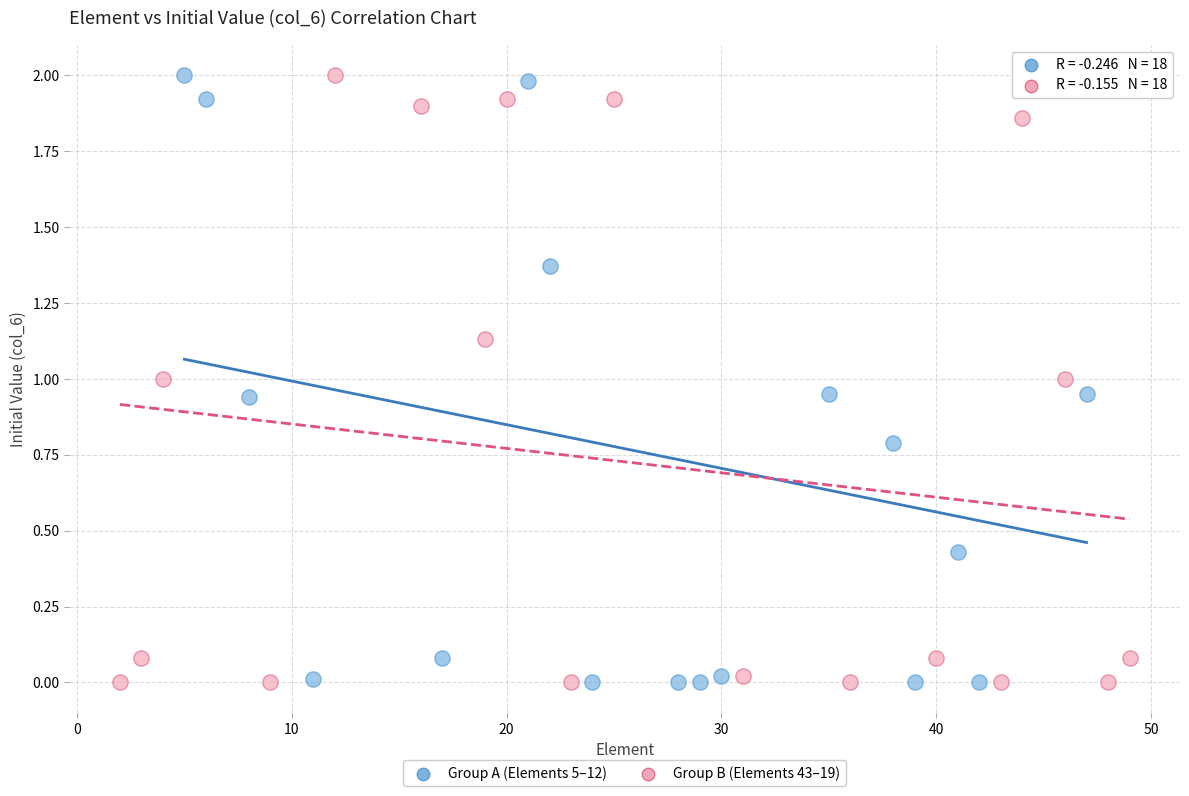

What are all the series names shown in the legend?

Group A (Elements 5–12), Group B (Elements 43–19)